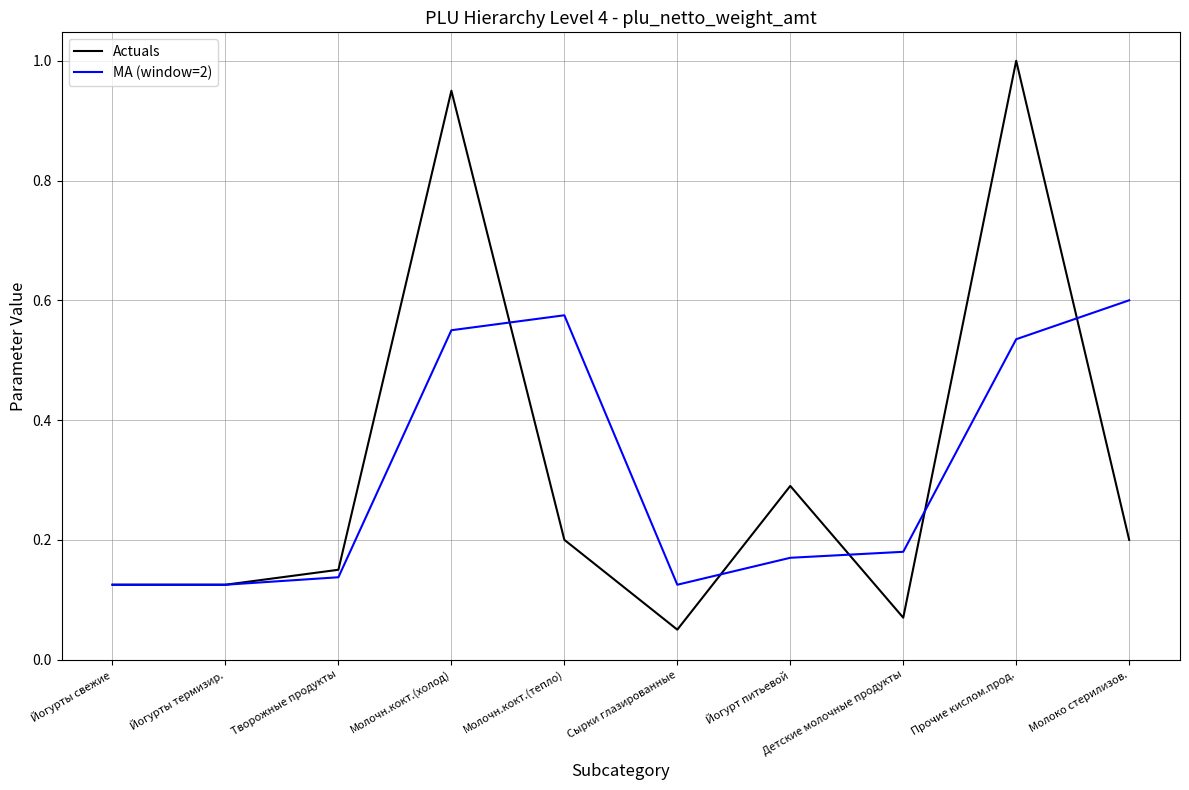

Is this an area chart (filled region under the line)?

No